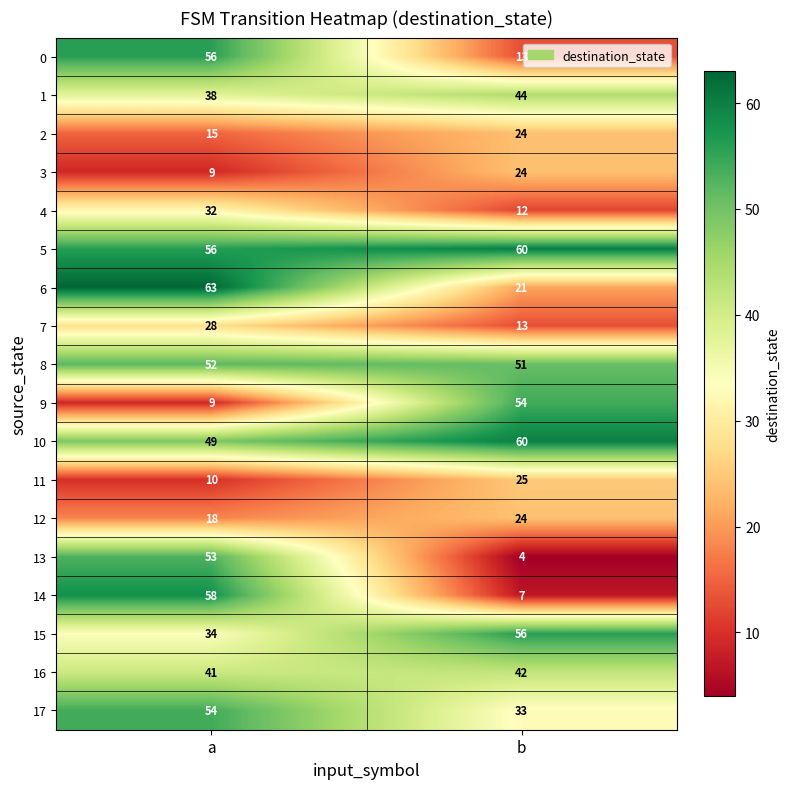

What is the difference between the maximum and minimum values in the 1 series?

6